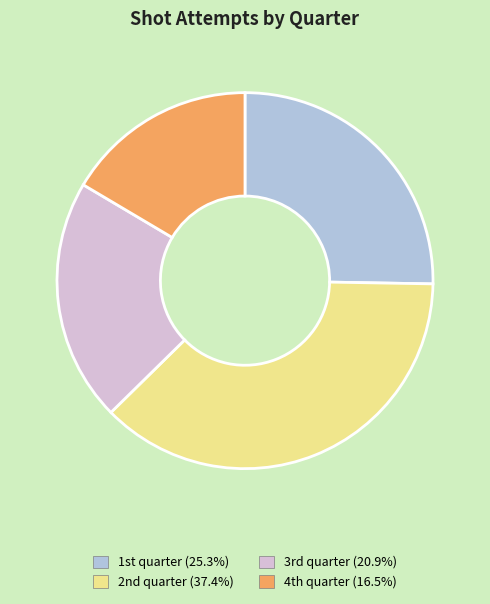

How many slices are in this pie chart?

4